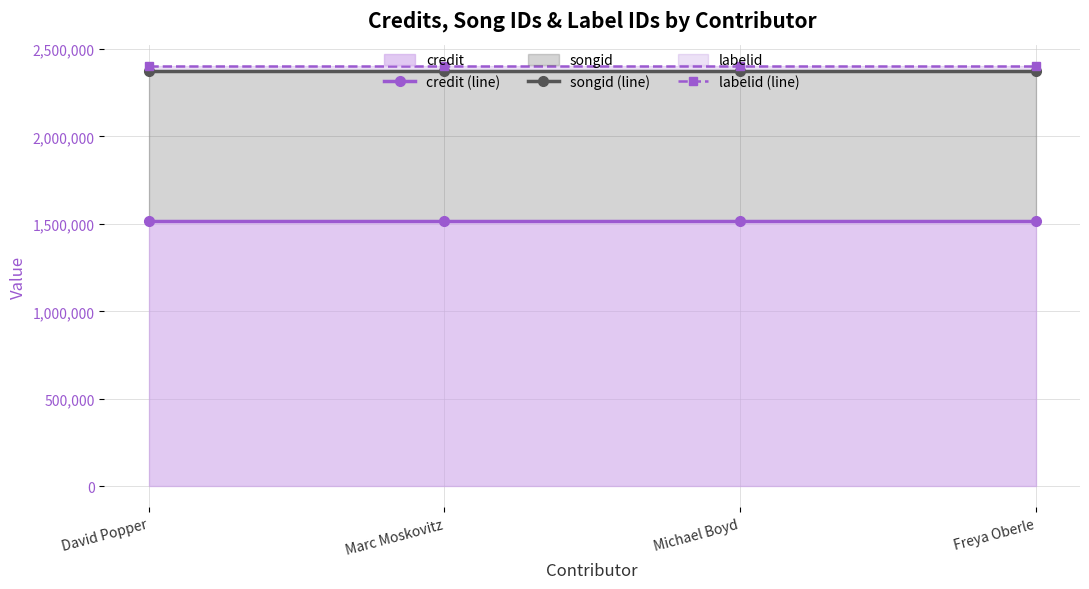

At which category does the chart reach its minimum across all series?

David Popper